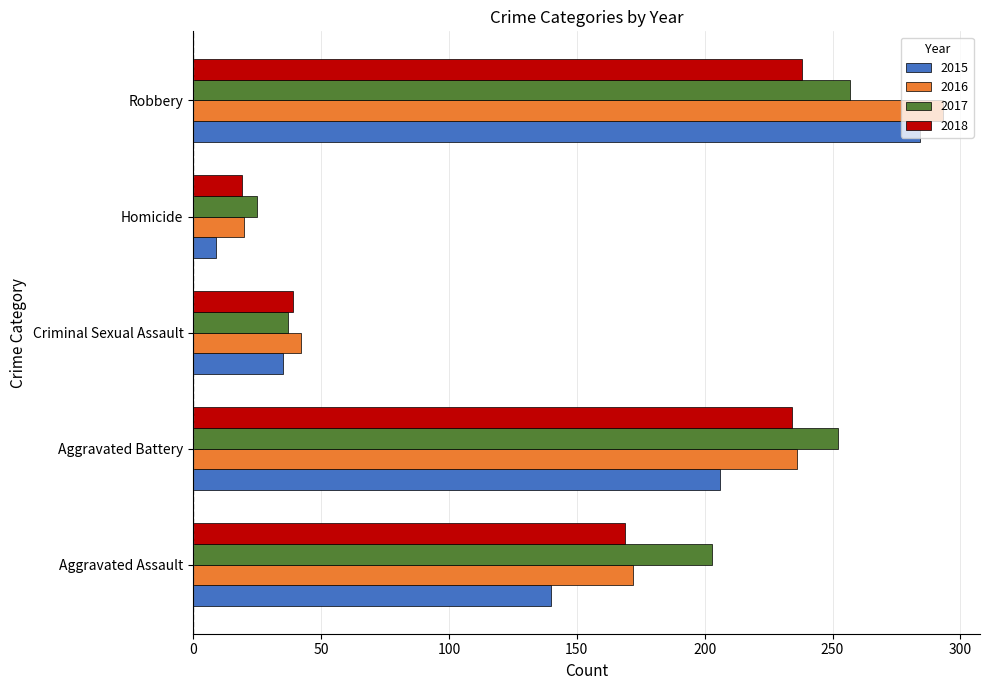

Is it true that 2017 equals 25 at Homicide?

True